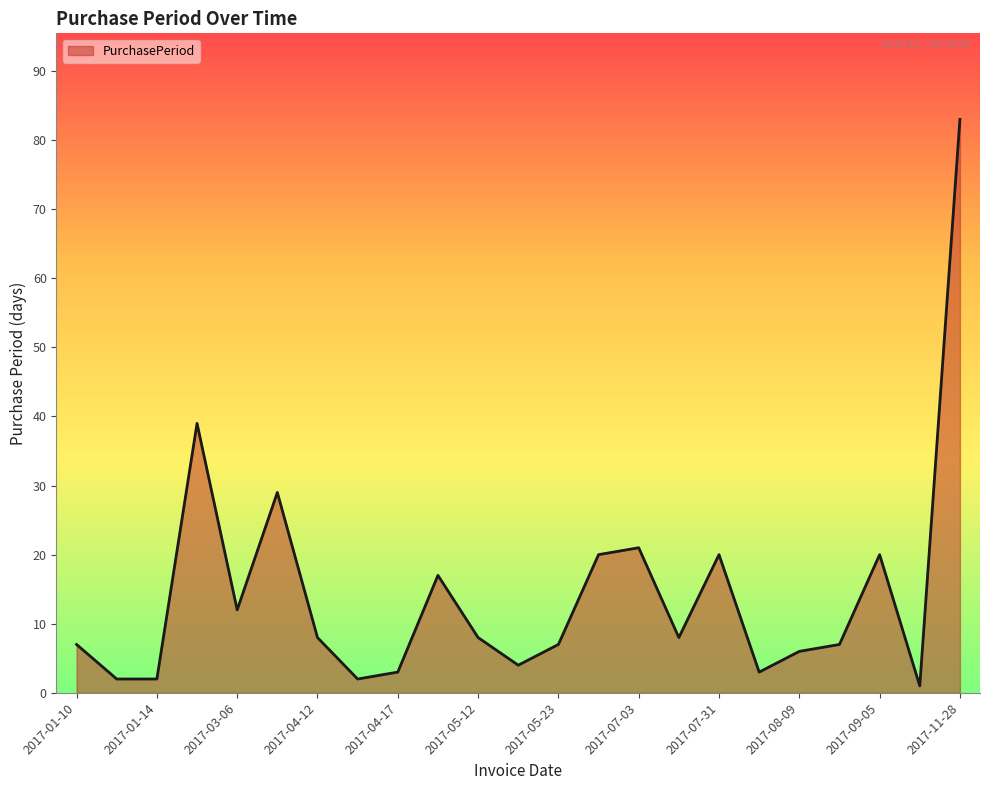

What is the maximum value shown in the chart?

83